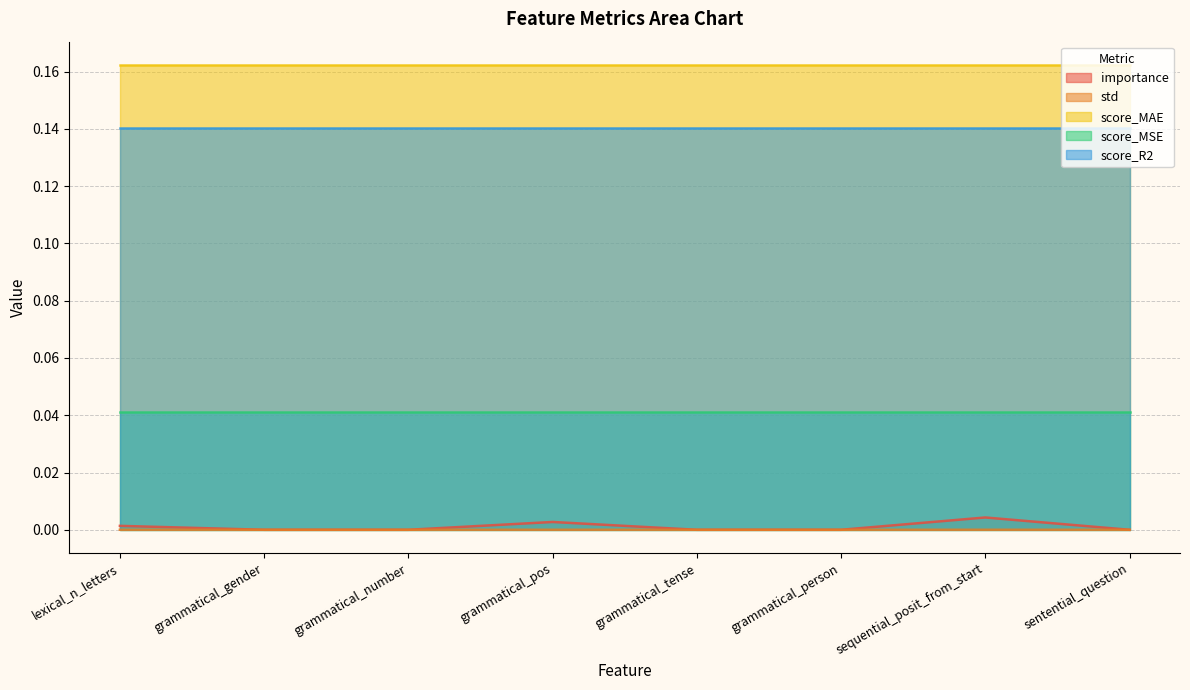

Does the chart display data point markers on the line(s)?

No